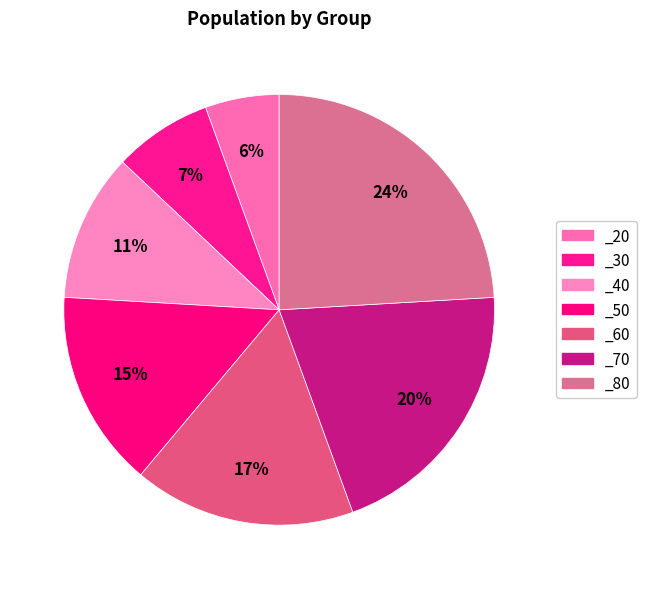

To the nearest percent, what portion does _60 represent?

17%